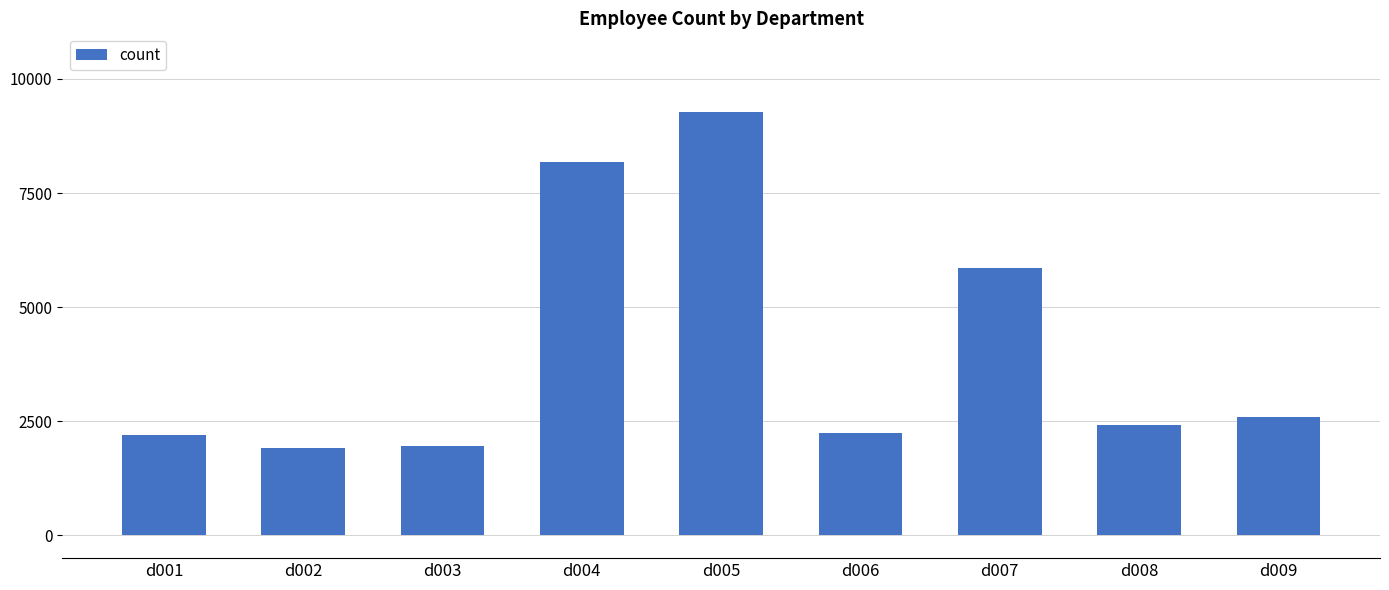

True or false: the data shows 2234 at d006.

True